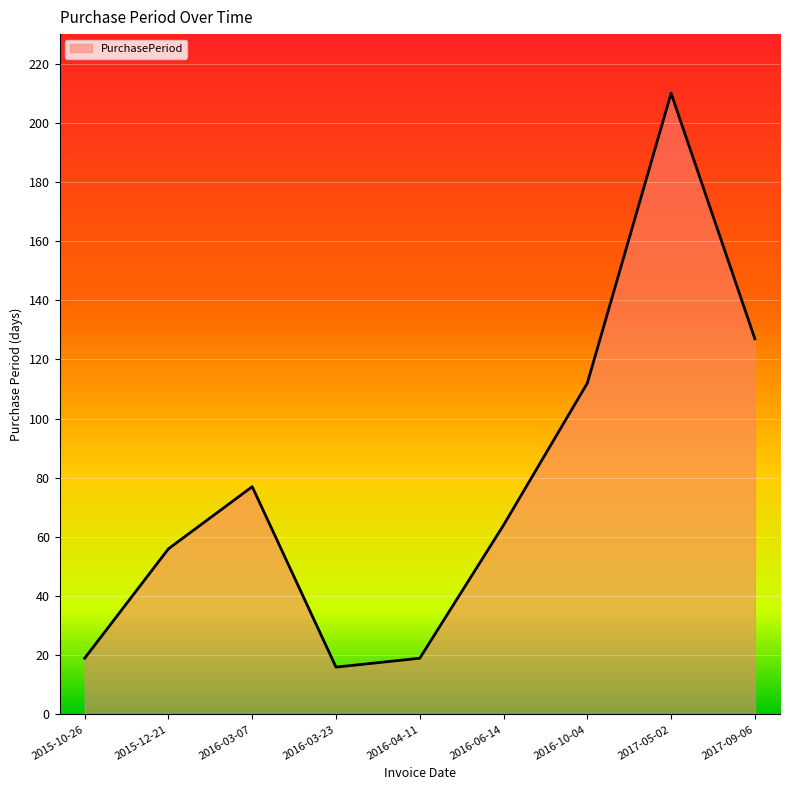

What is the maximum value shown in the chart?

210